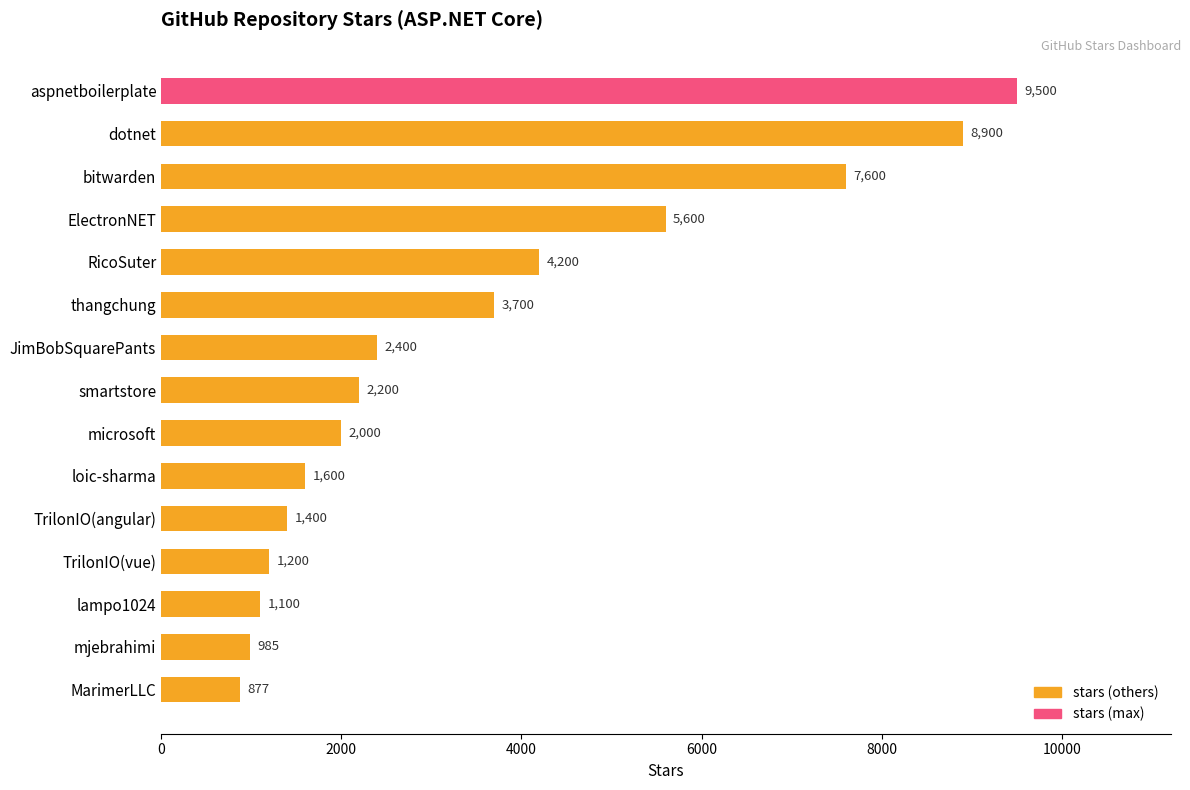

Rank the categories by value from lowest to highest.

MarimerLLC, mjebrahimi, lampo1024, TrilonIO(vue), TrilonIO(angular), loic-sharma, microsoft, smartstore, JimBobSquarePants, thangchung, RicoSuter, ElectronNET, bitwarden, dotnet, aspnetboilerplate